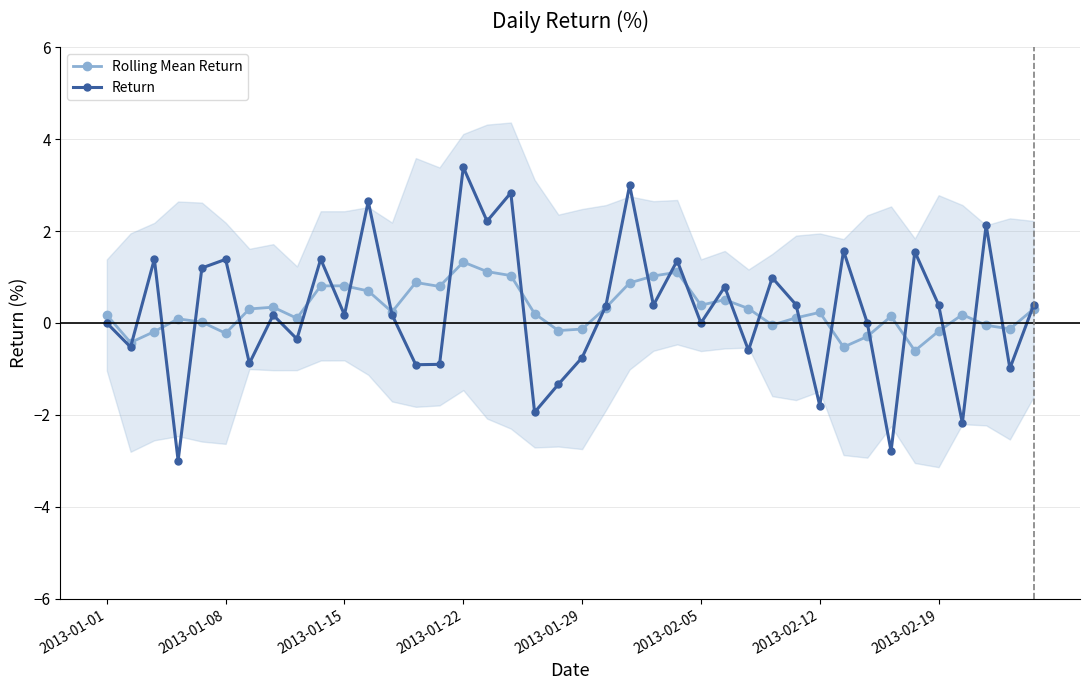

Rank the series by their maximum value, from lowest to highest.

Rolling Mean Return, Return